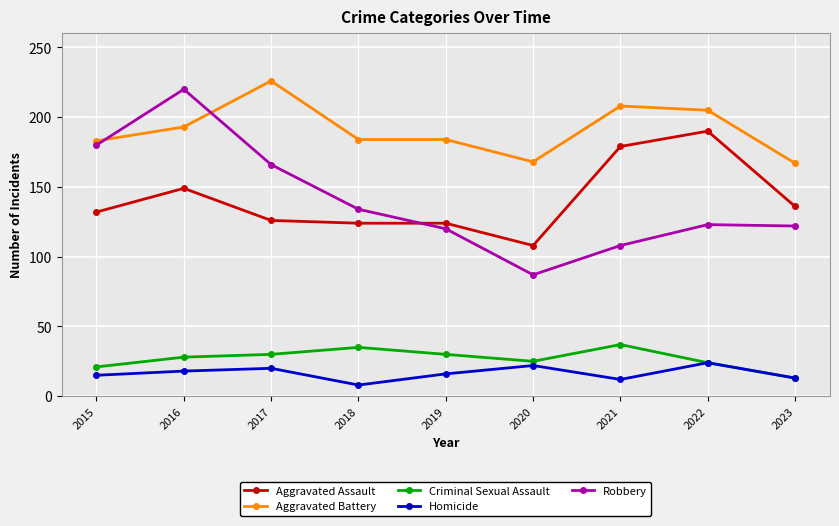

In Robbery, how many points are lower than both neighbors (excluding endpoints)?

1